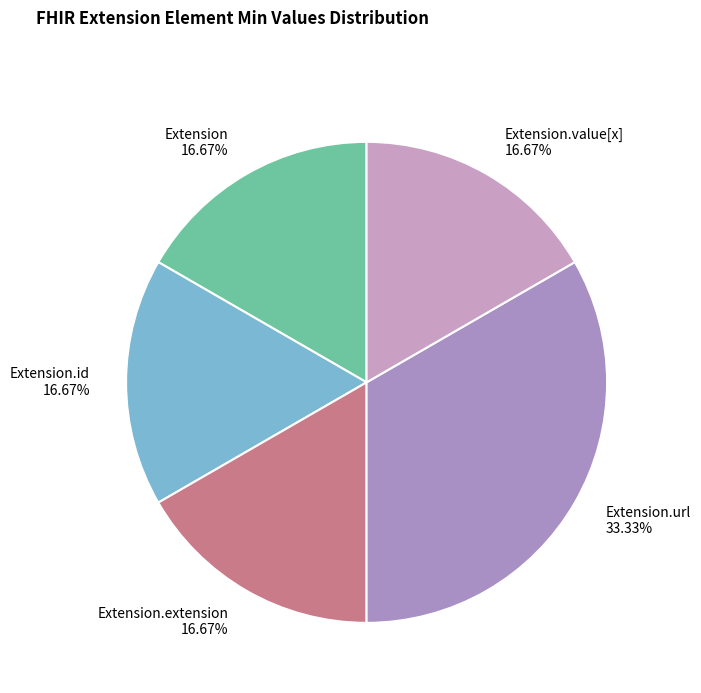

Which category has the biggest portion of the pie?

Extension.url